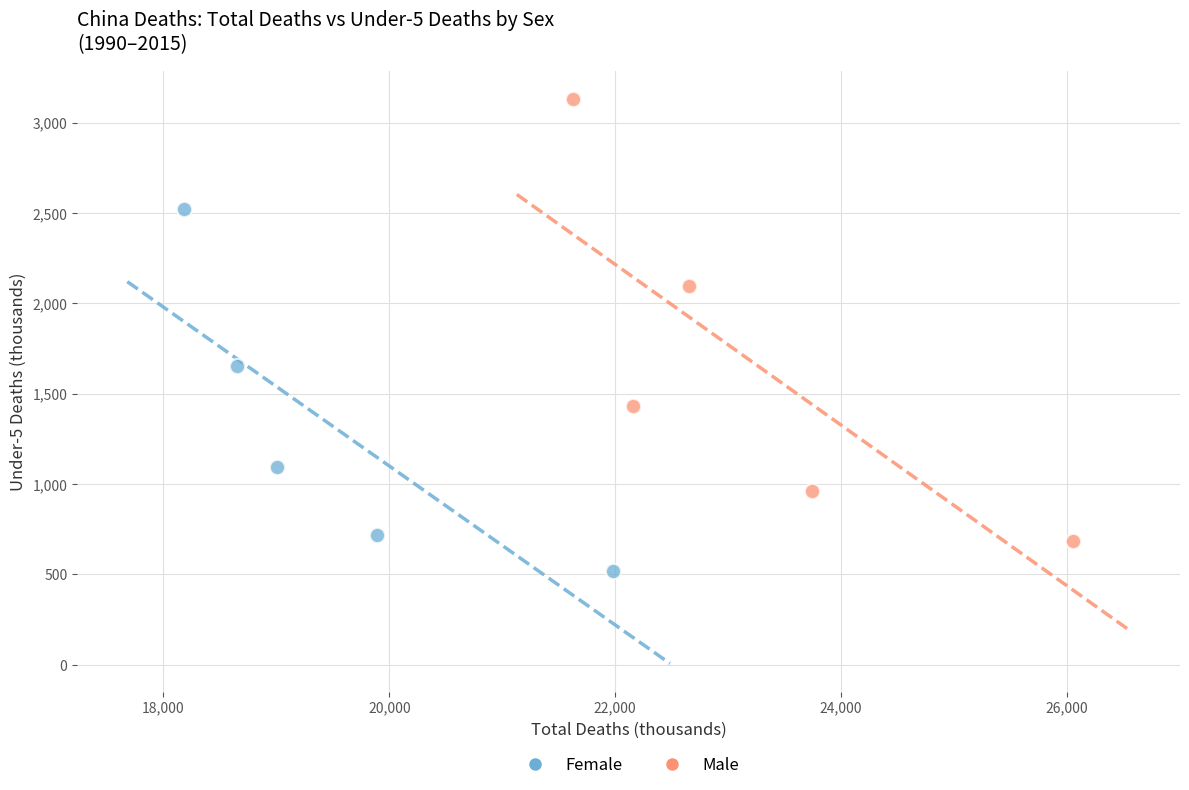

Which series reaches the minimum Y coordinate?

Female